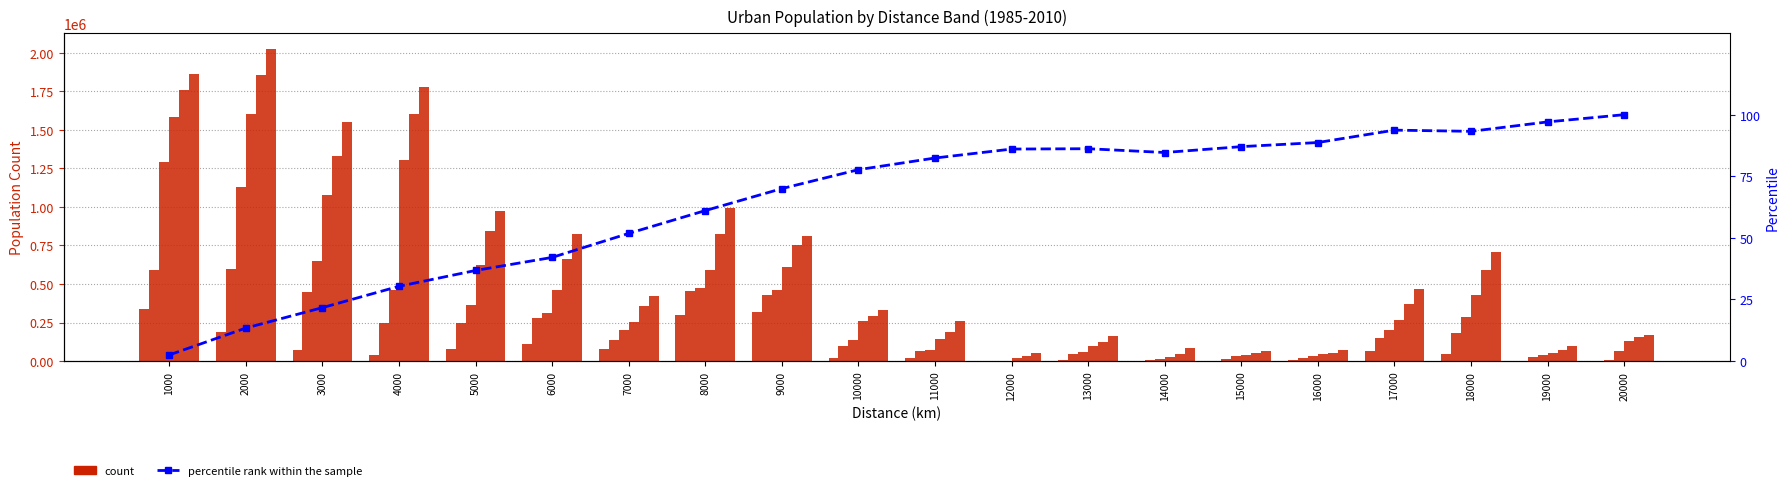

At which label does 2010_U reach its minimum?

12000